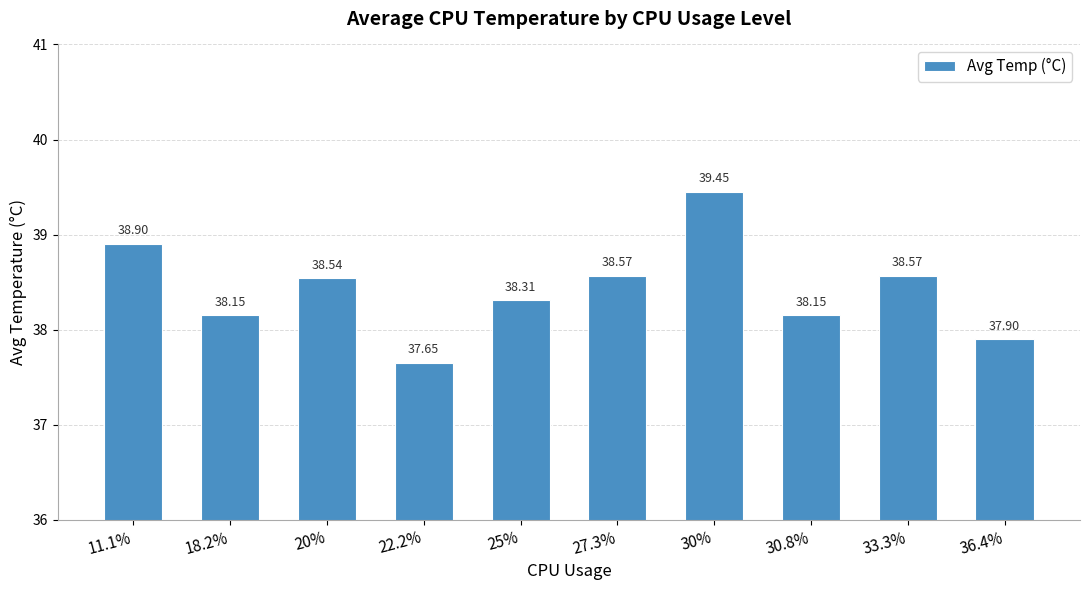

What is the change in value from 22.2% to 30.8%?

+0.5